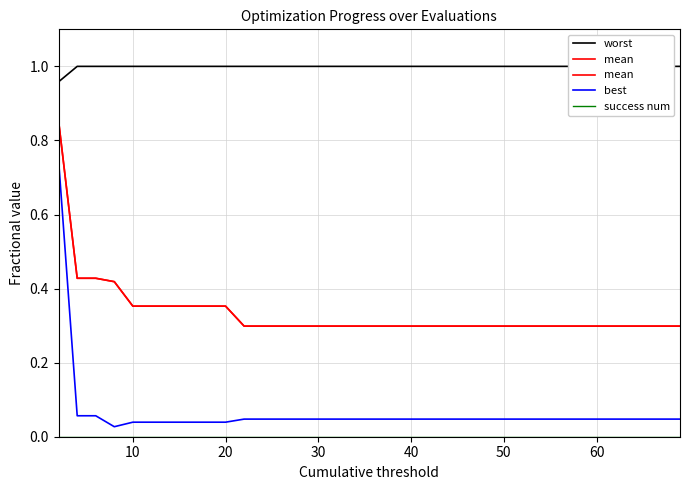

The mean series shows 0.5 at 17. True or false?

False